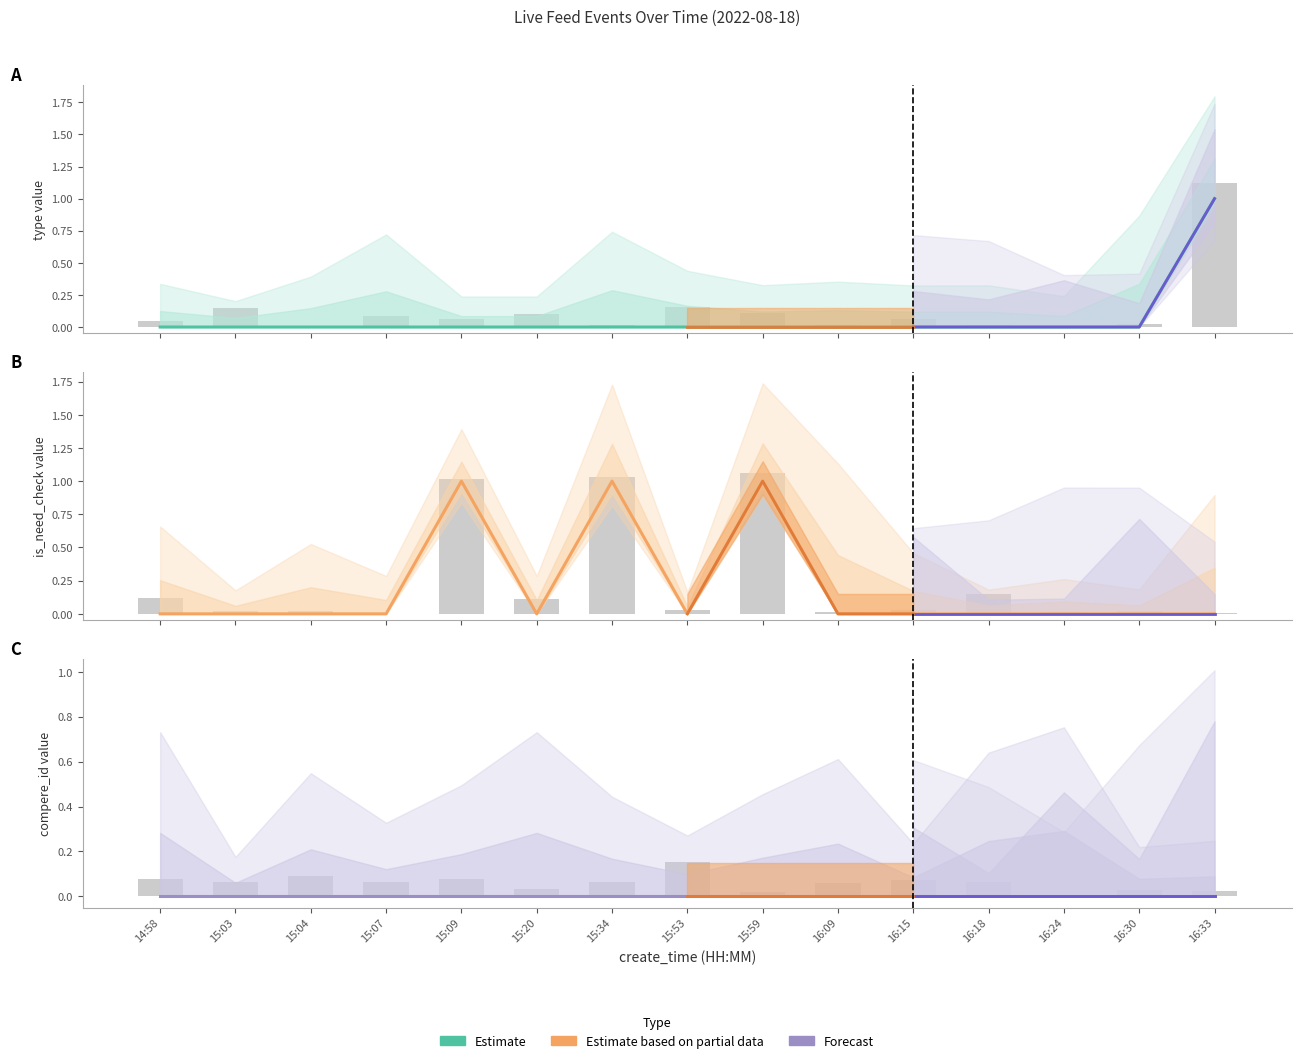

Is it true that compere_id equals 0 at 14:58?

True